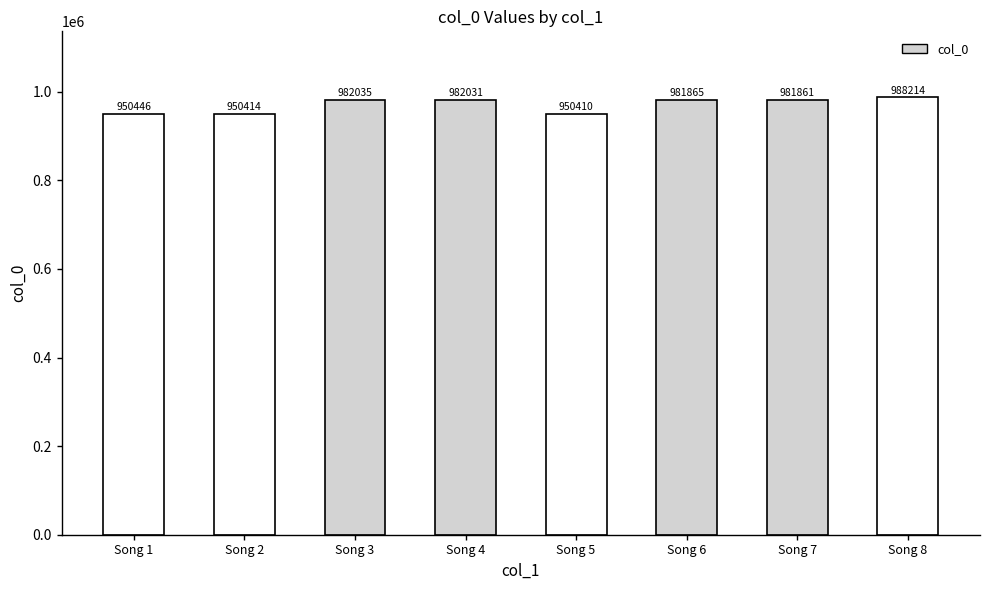

What is the maximum value shown in the chart?

988214